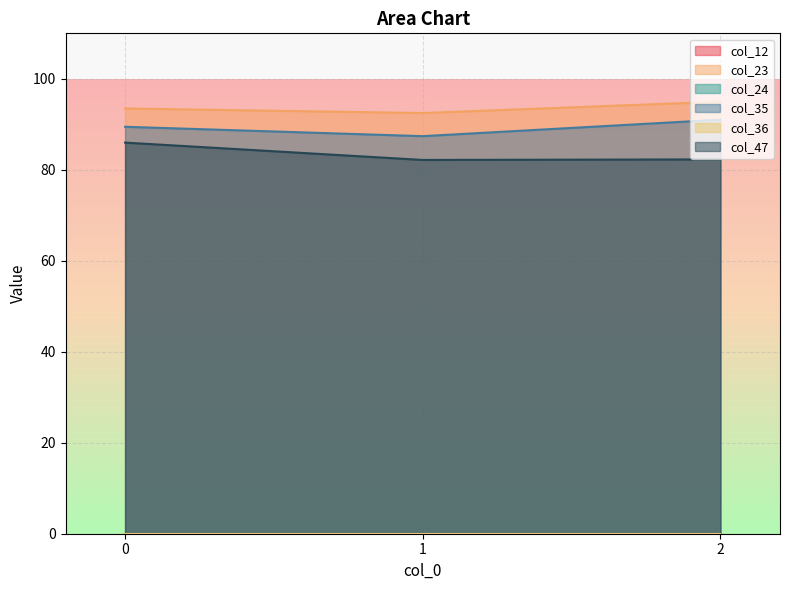

Which has a higher value, 2 or 0?

2